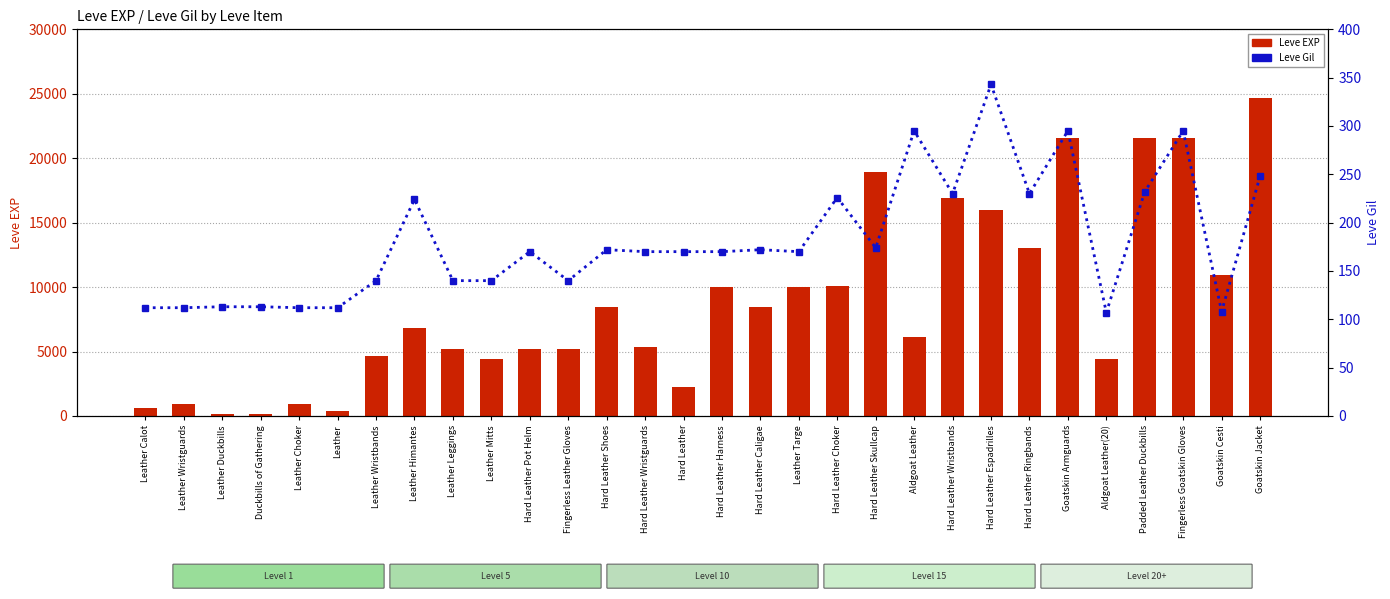

Reading left to right, transcribe all the data shown in this chart.

Leve EXP: Leather Calot=630	Leather Wristguards=900	Leather Duckbills=160	Duckbills of Gathering=160	Leather Choker=900	Leather=370	Leather Wristbands=4660	Leather Himantes=6840	Leather Leggings=5220	Leather Mitts=4410	Hard Leather Pot Helm=5220	Fingerless Leather Gloves=5220	Hard Leather Shoes=8430	Hard Leather Wristguards=5330	Hard Leather=2230	Hard Leather Harness=9990	Hard Leather Caligae=8430	Leather Targe=9990	Hard Leather Choker=10100	Hard Leather Skullcap=18910	Aldgoat Leather=6110	Hard Leather Wristbands=16920	Hard Leather Espadrilles=15980	Hard Leather Ringbands=13040	Goatskin Armguards=21600	Aldgoat Leather(20)=4440	Padded Leather Duckbills=21600	Fingerless Goatskin Gloves=21600	Goatskin Cesti=10970	Goatskin Jacket=24710
Leve Gil: Leather Calot=112	Leather Wristguards=112	Leather Duckbills=113	Duckbills of Gathering=113	Leather Choker=112	Leather=112	Leather Wristbands=140	Leather Himantes=224	Leather Leggings=140	Leather Mitts=140	Hard Leather Pot Helm=170	Fingerless Leather Gloves=140	Hard Leather Shoes=172	Hard Leather Wristguards=170	Hard Leather=170	Hard Leather Harness=170	Hard Leather Caligae=172	Leather Targe=170	Hard Leather Choker=226	Hard Leather Skullcap=174	Aldgoat Leather=295	Hard Leather Wristbands=230	Hard Leather Espadrilles=343	Hard Leather Ringbands=230	Goatskin Armguards=295	Aldgoat Leather(20)=107	Padded Leather Duckbills=232	Fingerless Goatskin Gloves=295	Goatskin Cesti=108	Goatskin Jacket=248